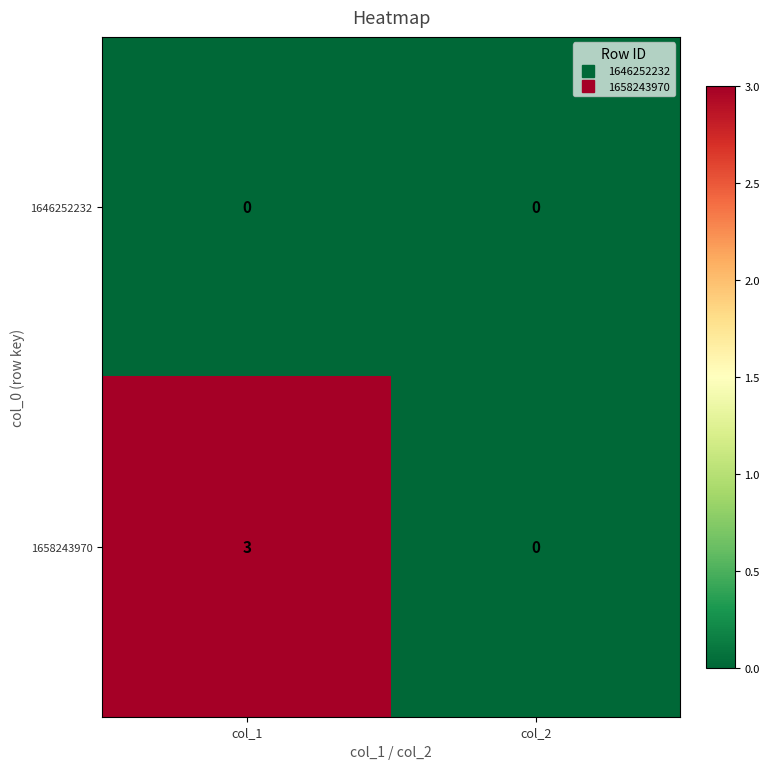

Reading right to left, transcribe all the data shown in this chart.

1646252232: 0	0
1658243970: 0	3